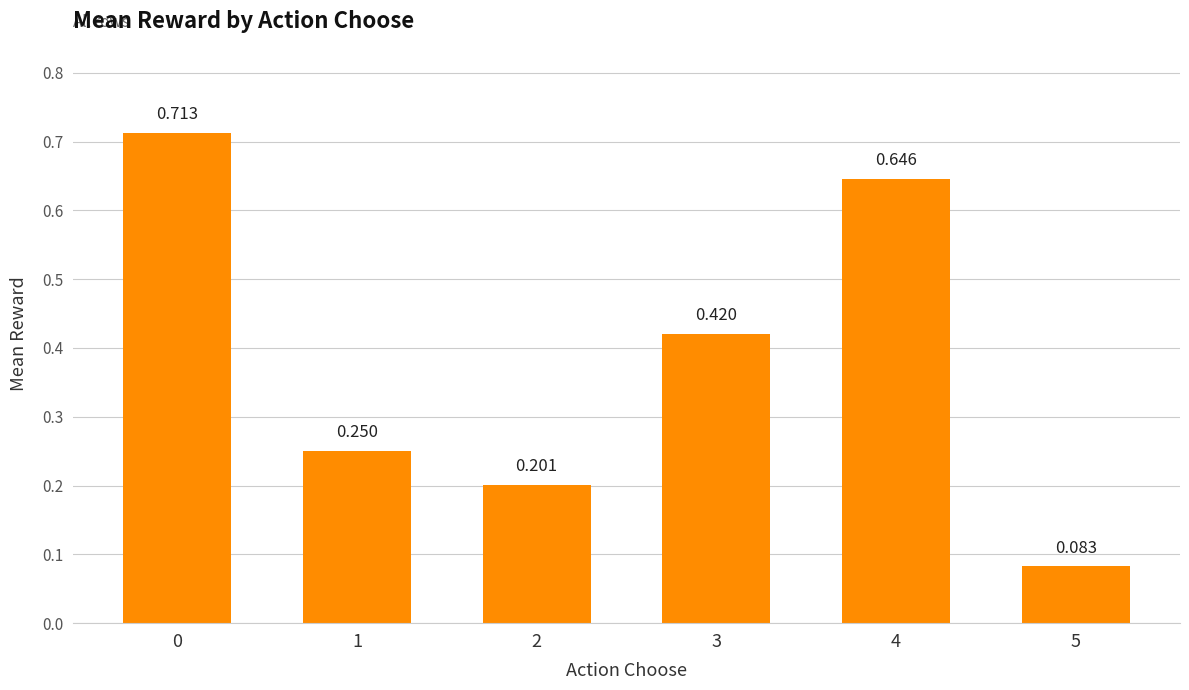

Reading left to right, list all the values displayed in this chart.

0.7	0.3	0.2	0.4	0.6	0.1